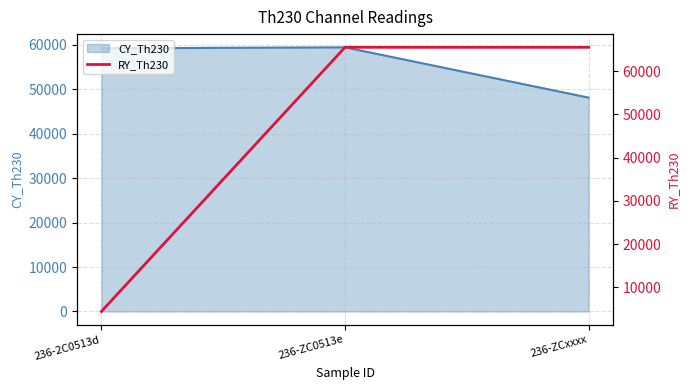

Does the chart have visible grid lines?

Yes